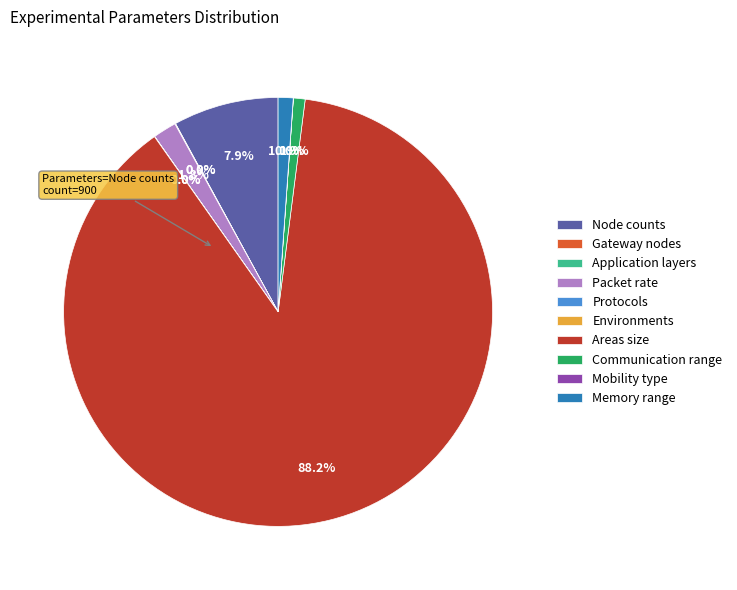

Do Node counts and Packet rate together represent more than half of the pie?

No